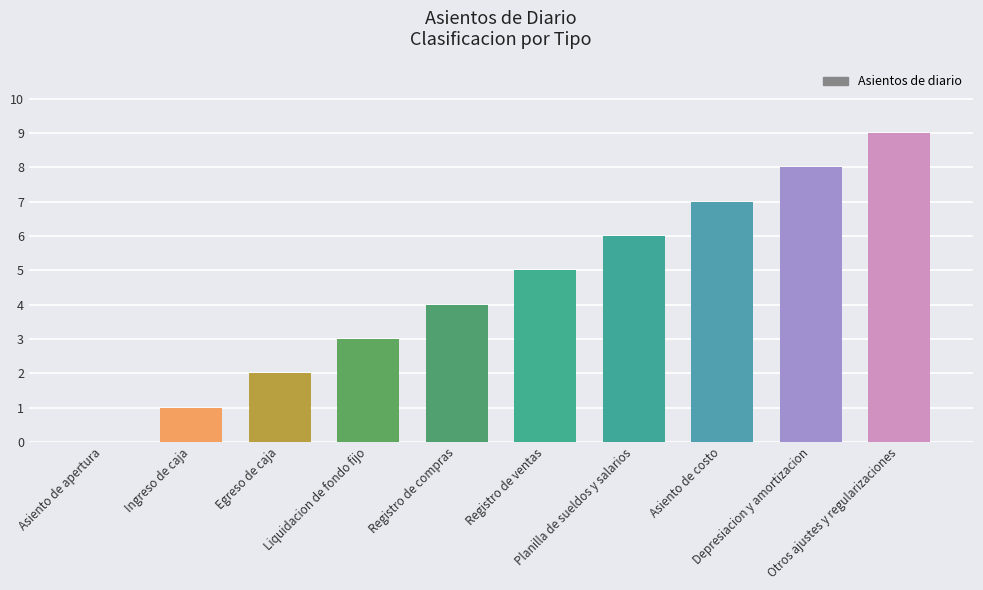

What is the greatest value displayed?

9